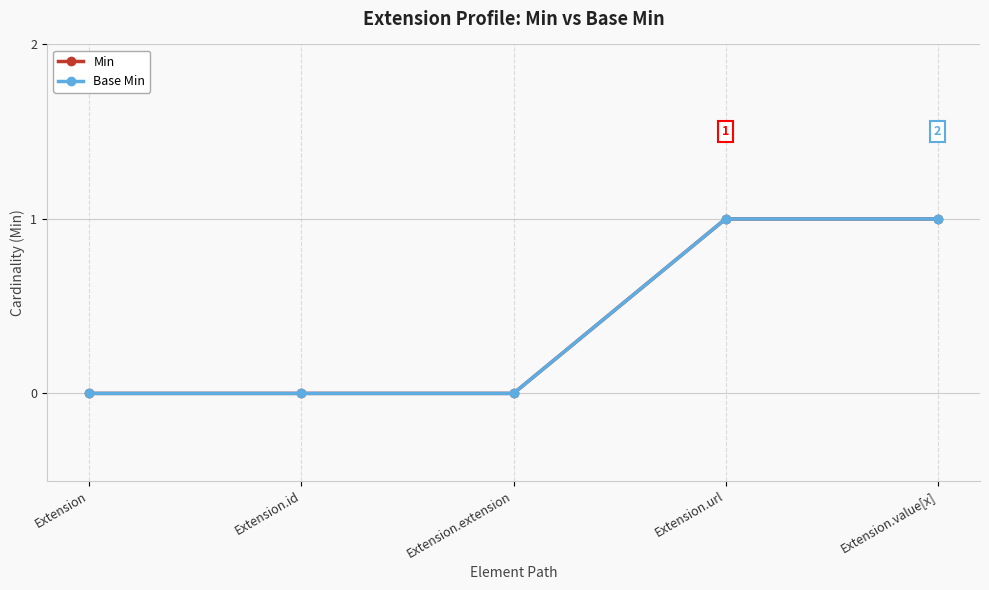

List the series in order of their peak value, highest first.

Min, Base Min